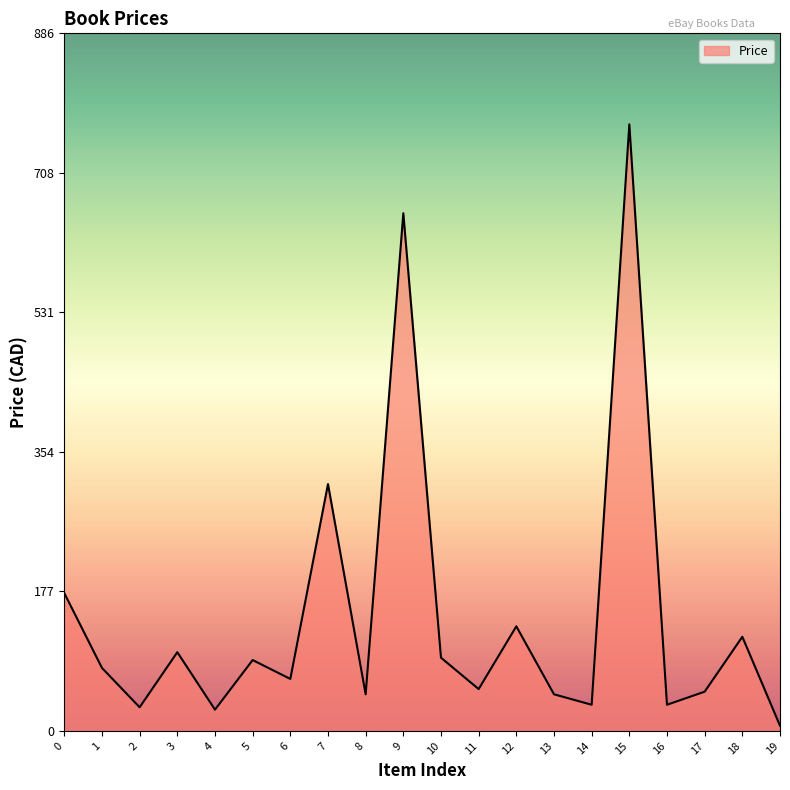

What is the difference between the values at 2 and 6?

36.0